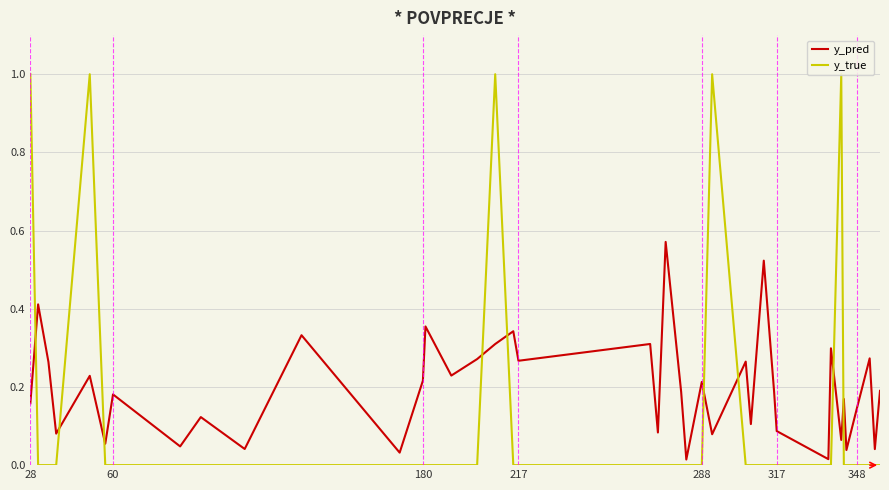

Which series has the largest range (max minus min)?

y_true